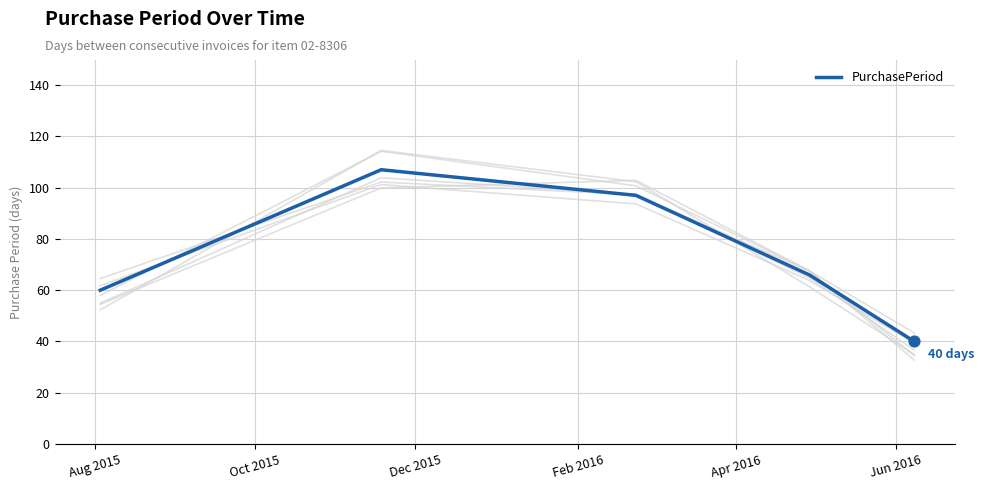

What is the maximum value for PurchasePeriod?

107